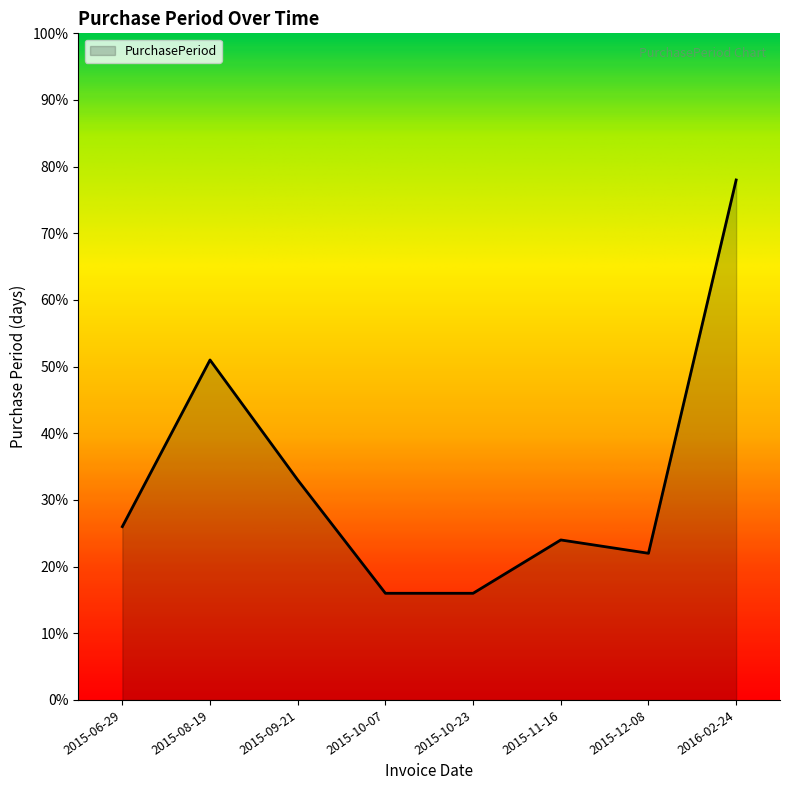

What is the change in value from 2015-09-21 to 2015-12-08?

-11